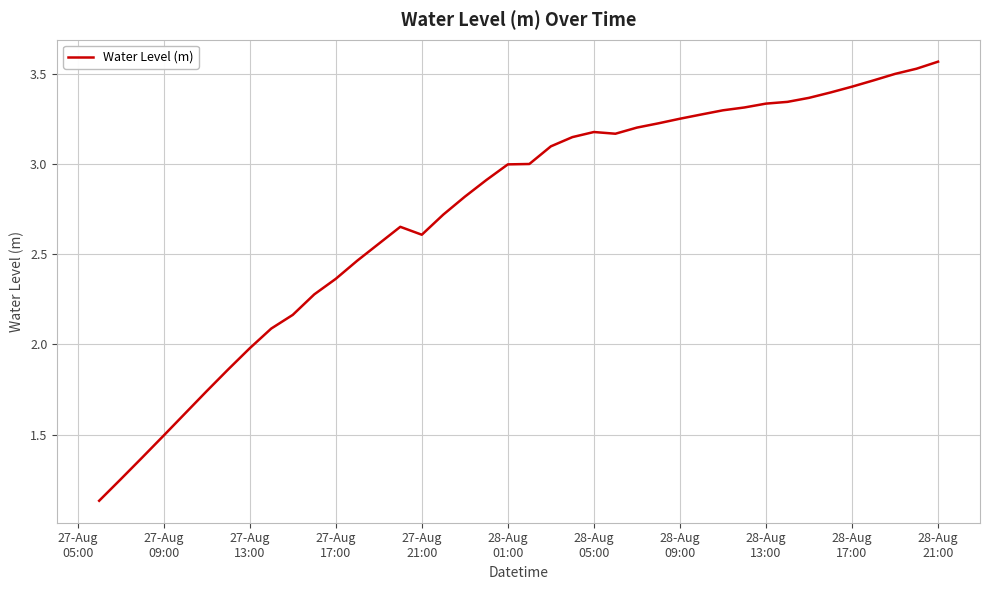

Does the chart display data point markers on the line(s)?

No